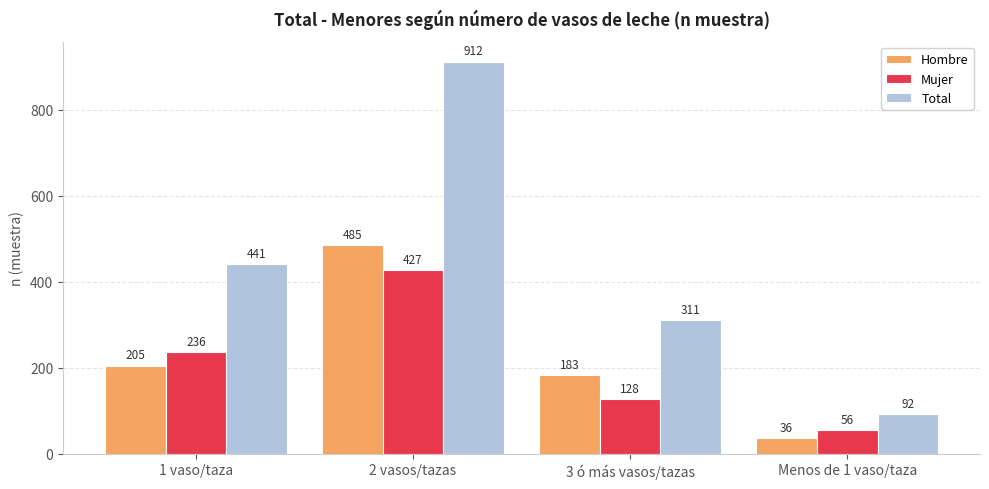

What is the label of the 2nd bar from the left?

2 vasos/tazas